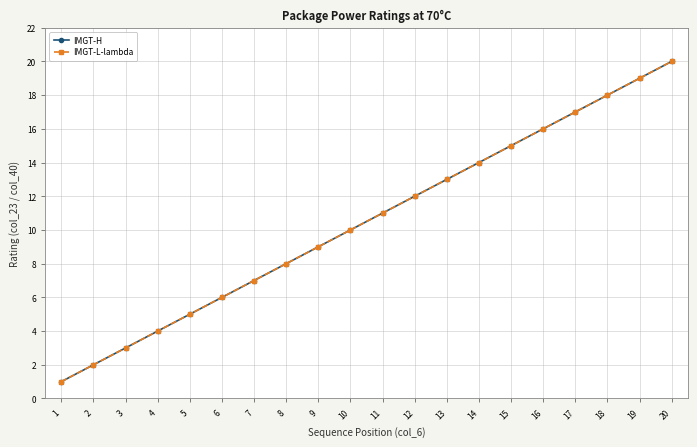

Rank the series by their maximum value, from lowest to highest.

IMGT-H, IMGT-L-lambda